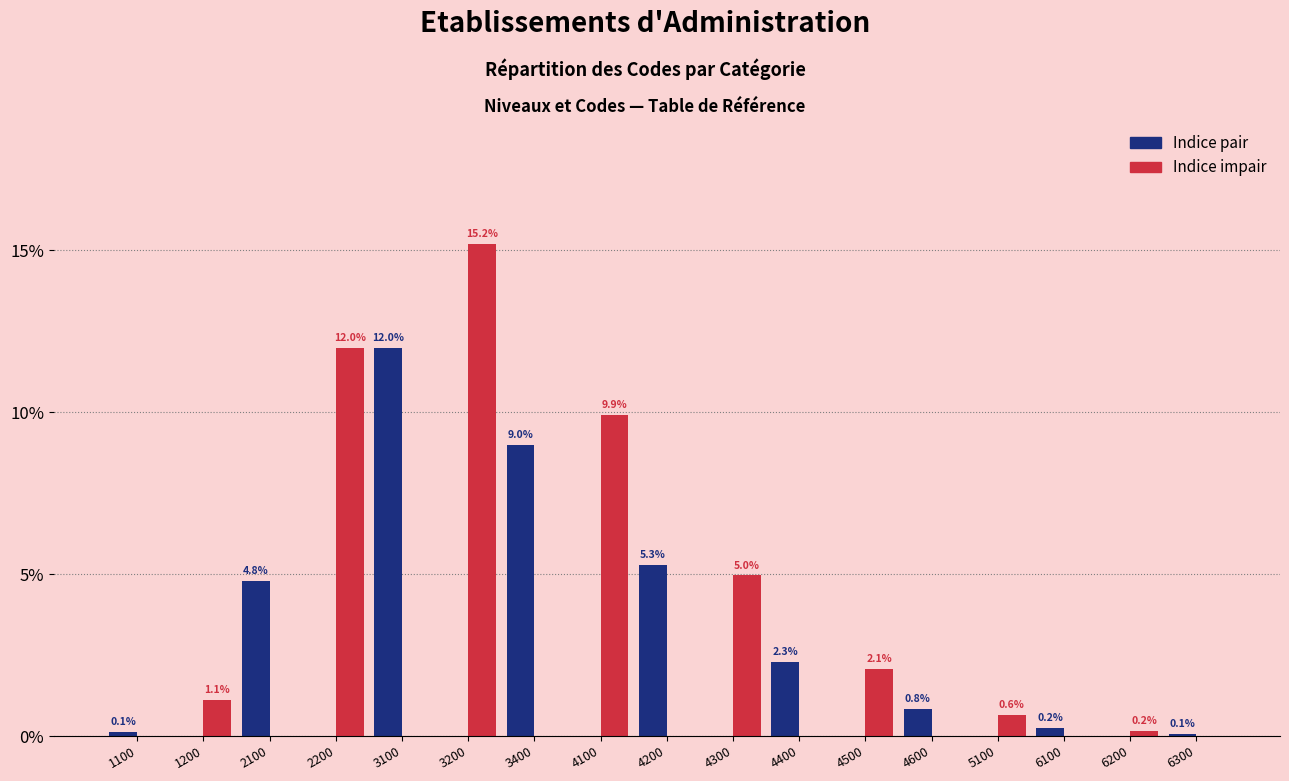

What is the maximum value shown in the chart?

15.2